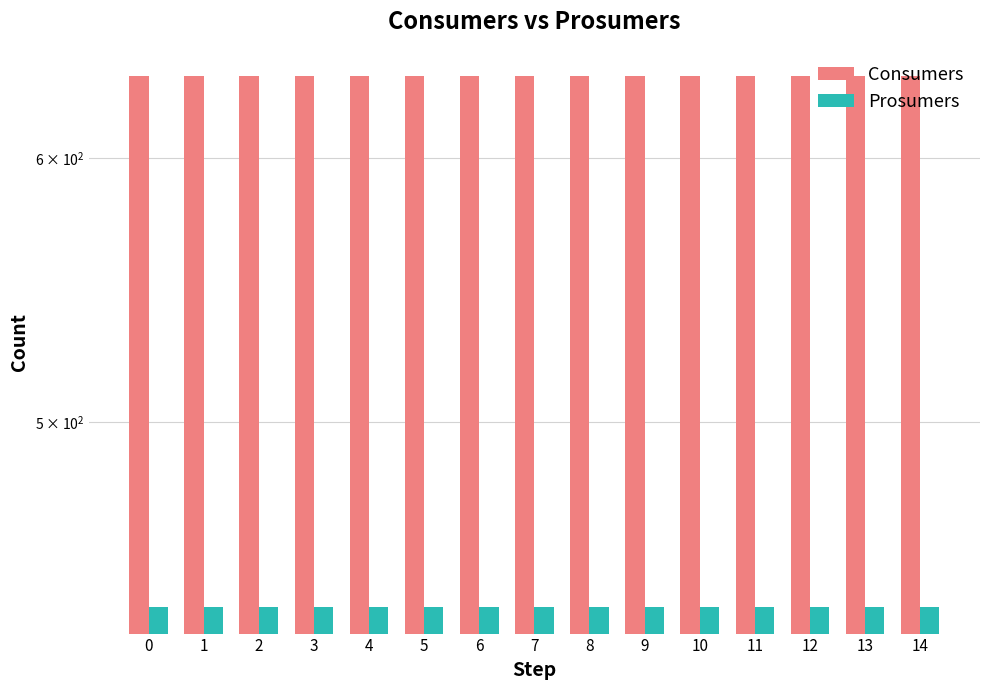

Between 7 and 2, which is larger?

7